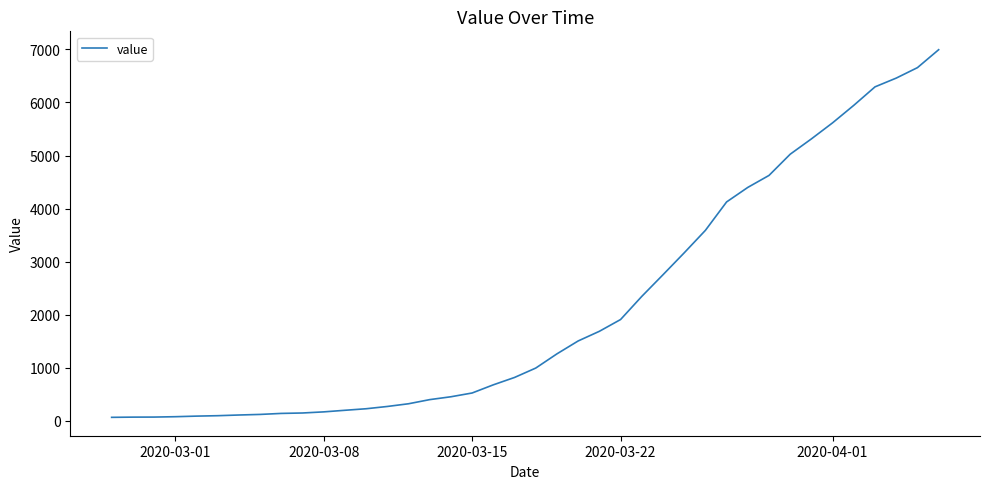

What is the greatest value displayed?

6995